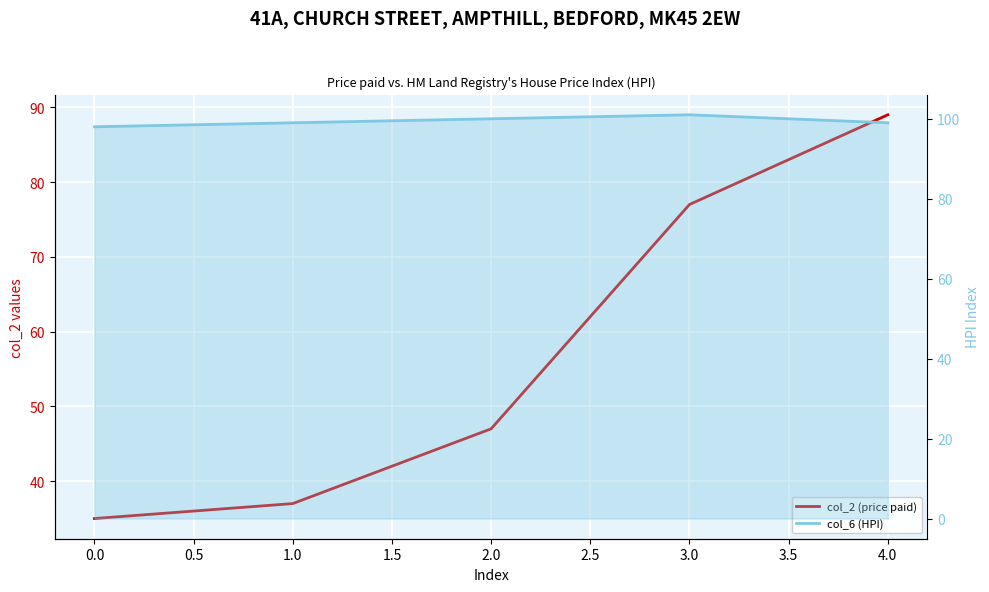

What is the difference between the maximum and second lowest values in the col_6 (HPI) series?

2